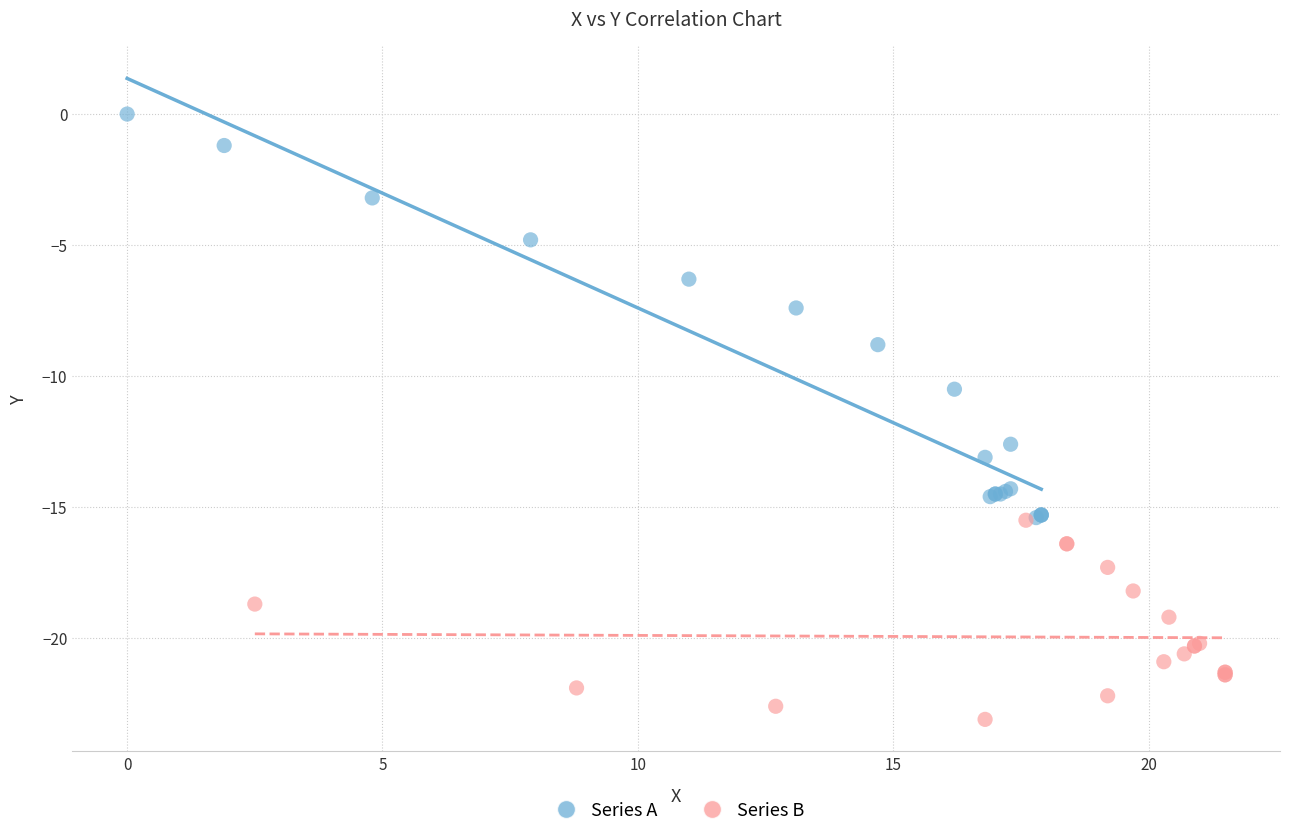

Which series reaches the maximum Y coordinate?

Series A